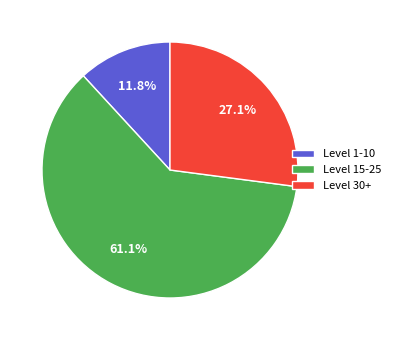

What is the total percentage of Level 1-10 and Level 15-25?

72.9%